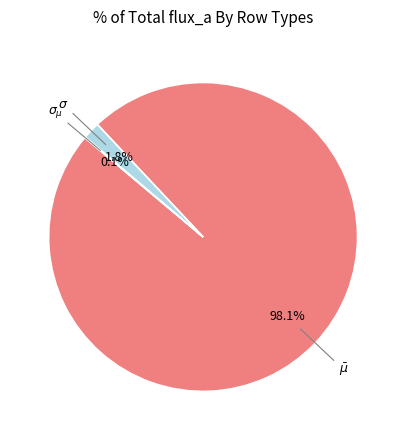

Does any single category account for the majority?

Yes